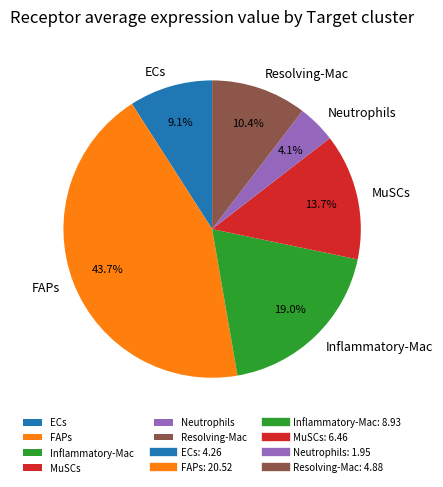

Does ECs represent more than half of the total?

No